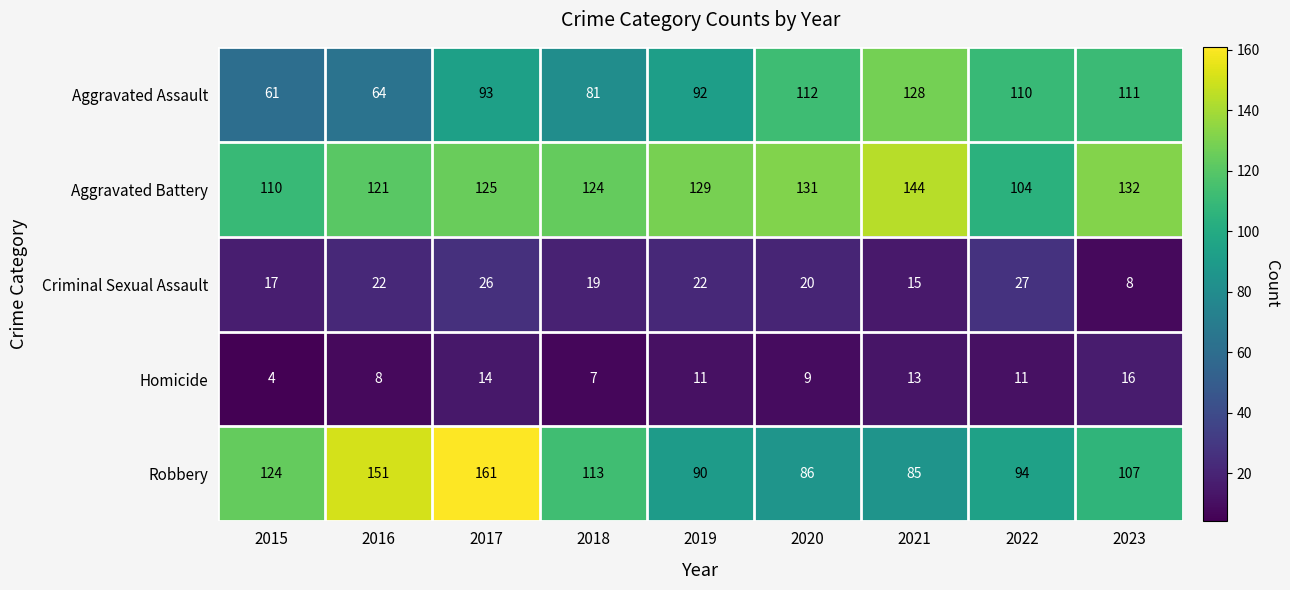

Which label corresponds to the smallest value in the chart?

2015